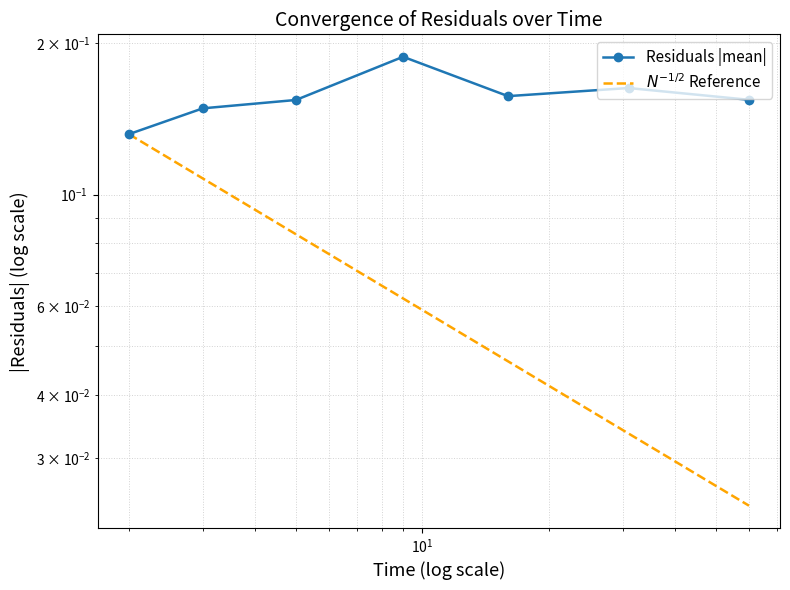

True or false: Residuals |mean| and $N^{-1/2}$ Reference cross at least once.

False